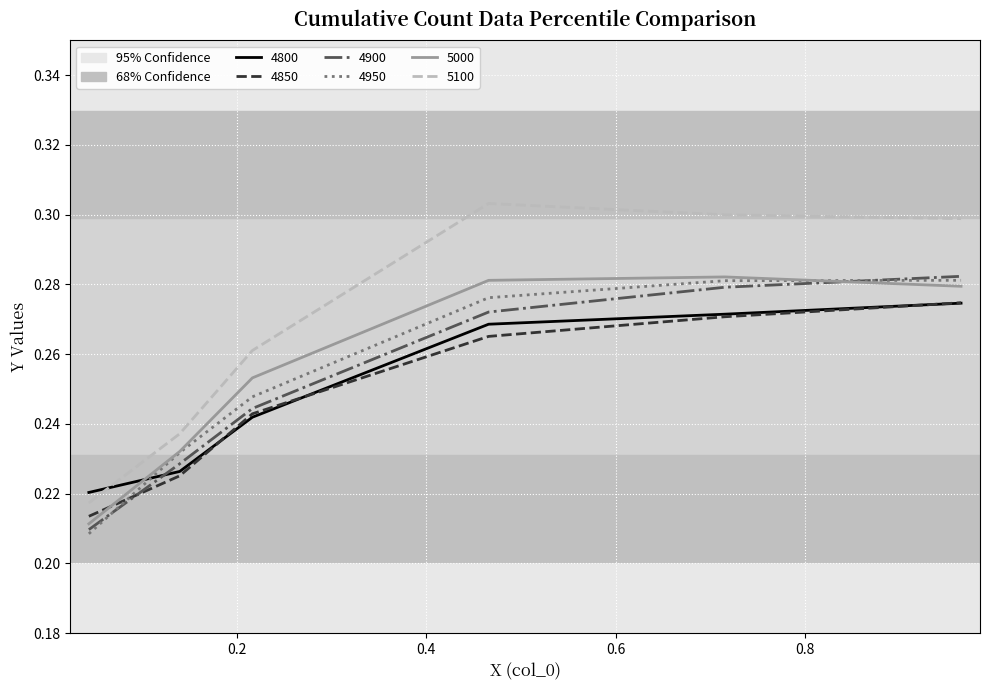

What is the sum of all 5100 values?

1.6